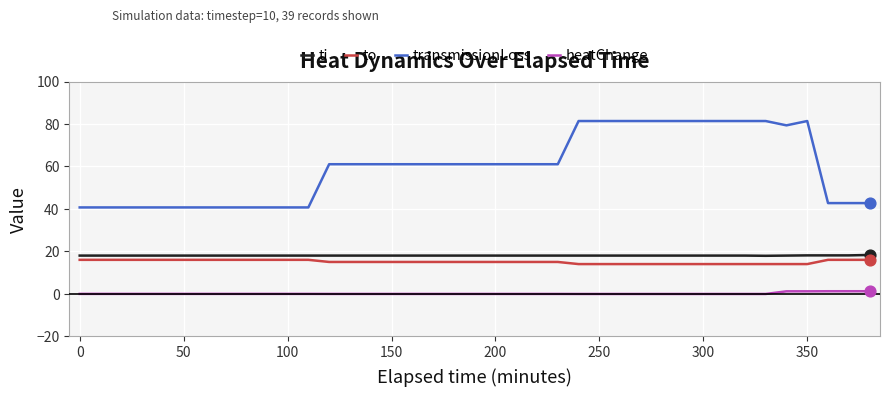

What are all the series names shown in the legend?

ti, to, transmissionLoss, heatChange